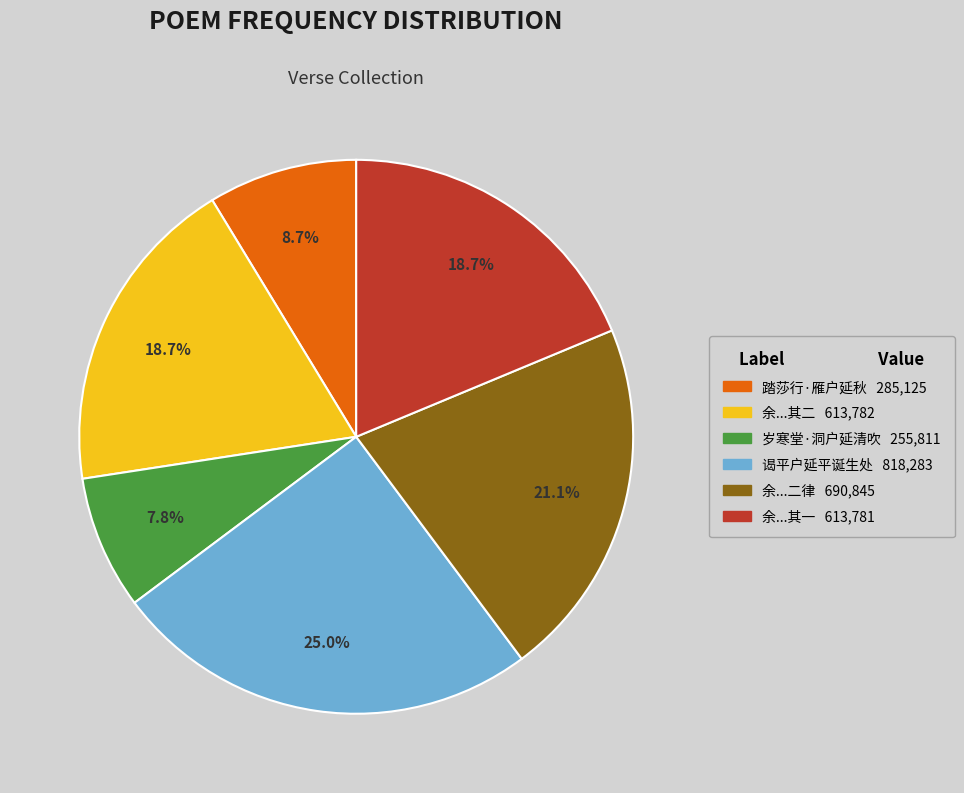

Is there a majority slice in this chart?

No